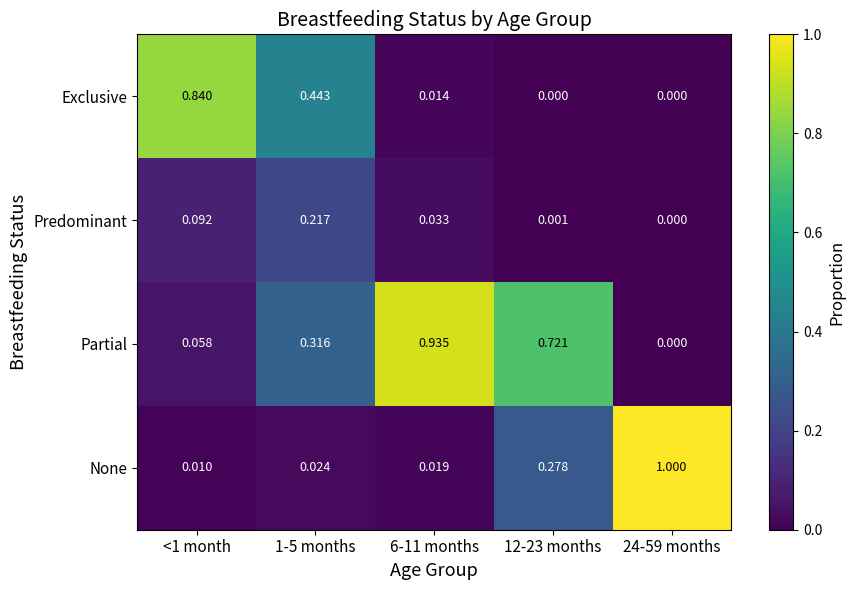

Rank the series at <1 month from highest to lowest value.

Exclusive, Predominant, Partial, None